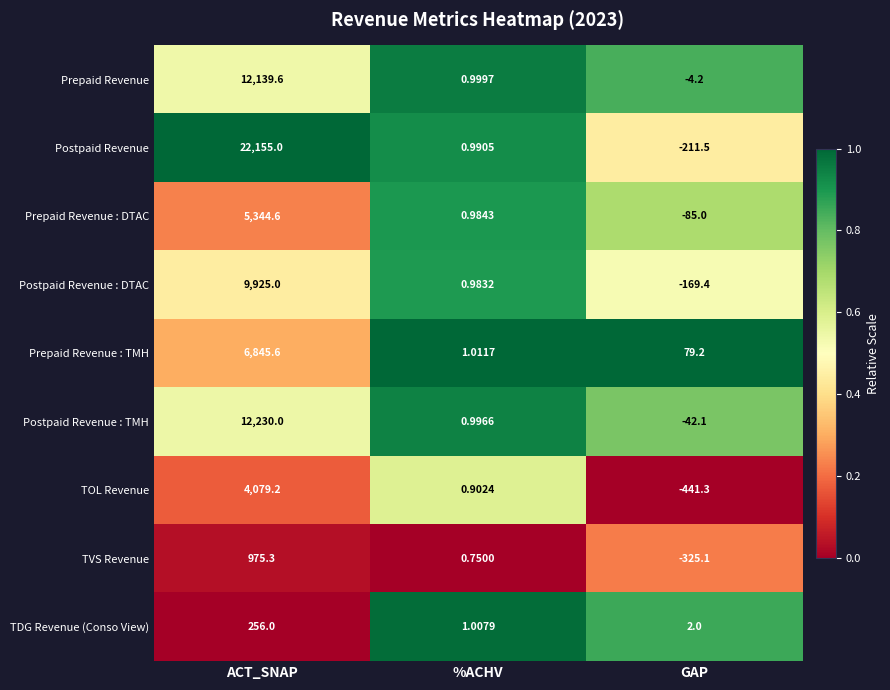

How many distinct data groups are displayed?

9